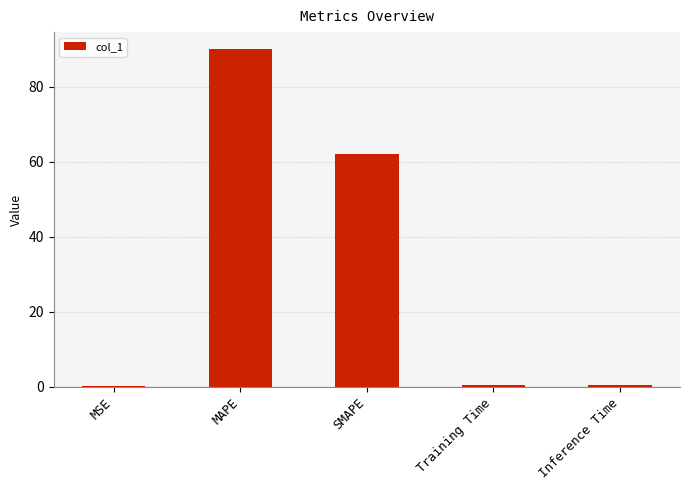

What is the maximum value shown in the chart?

90.0